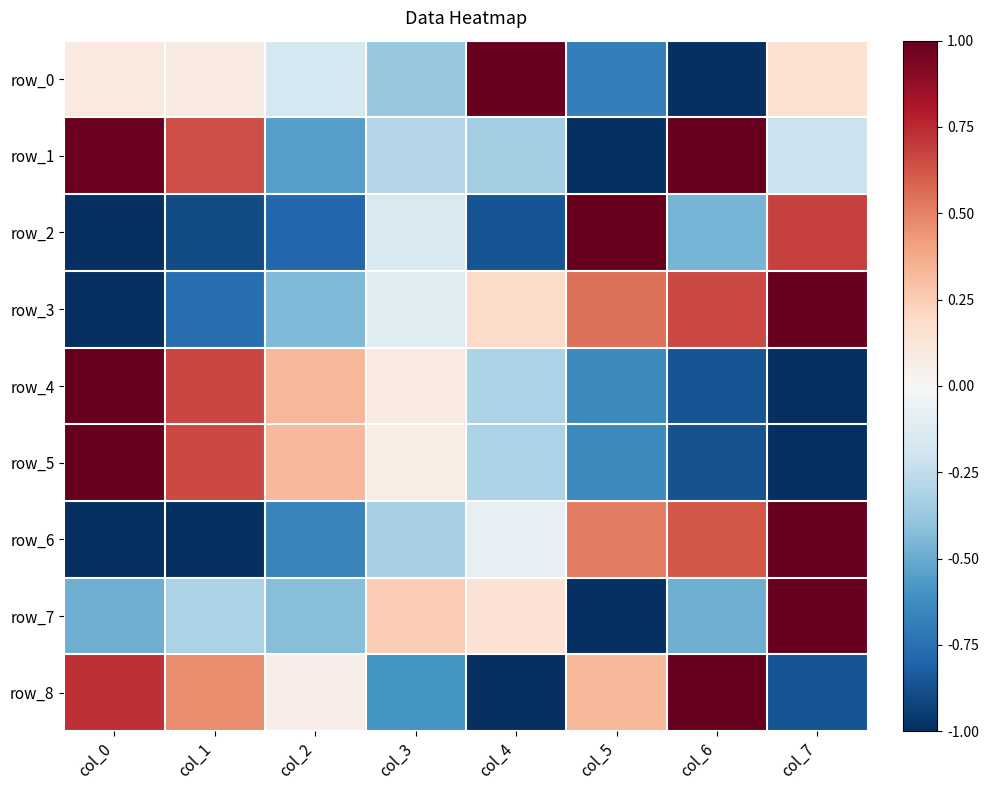

Which category has the highest value in the row_1 series?

col_6